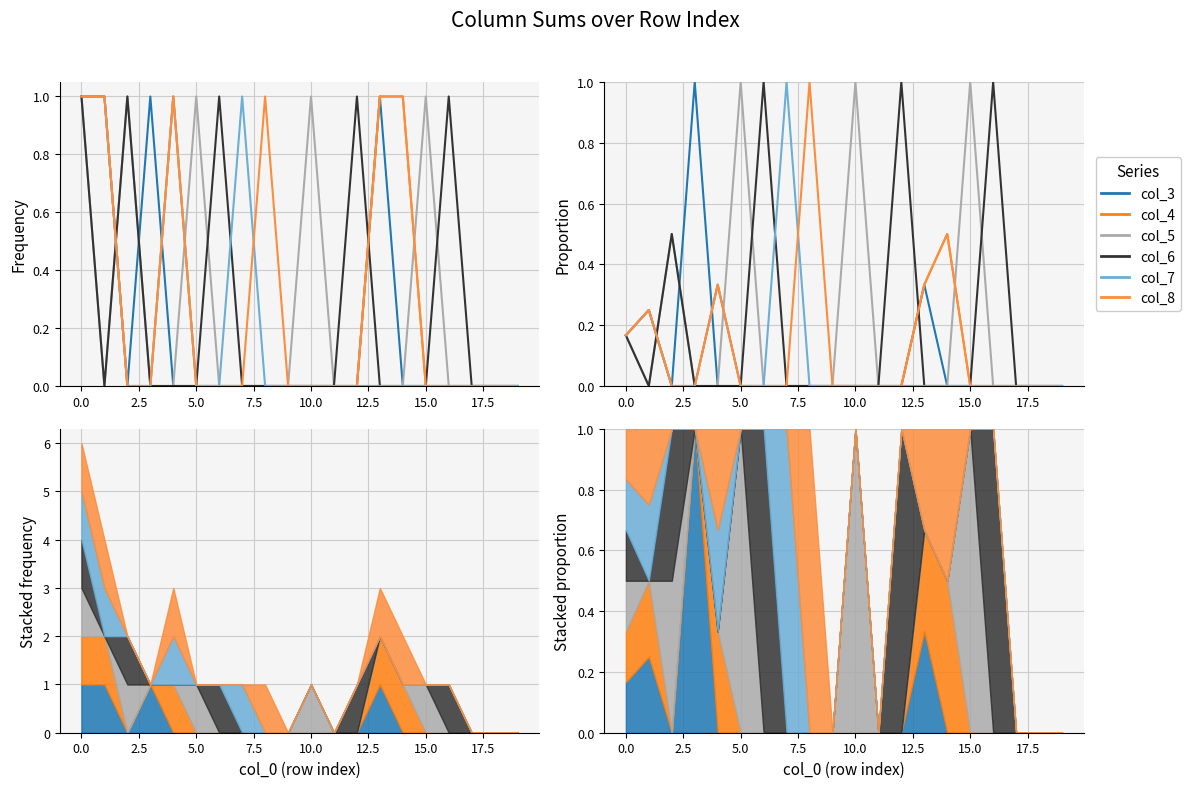

What is the label of the 12th point from the left?

11